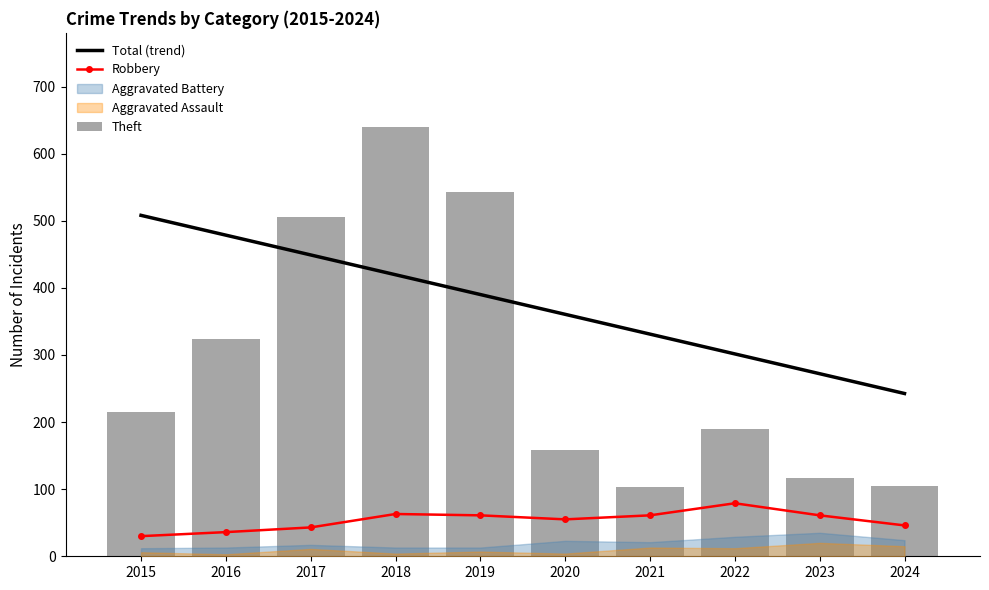

Is it true that Total (trend) equals 419.5 at 2018?

True